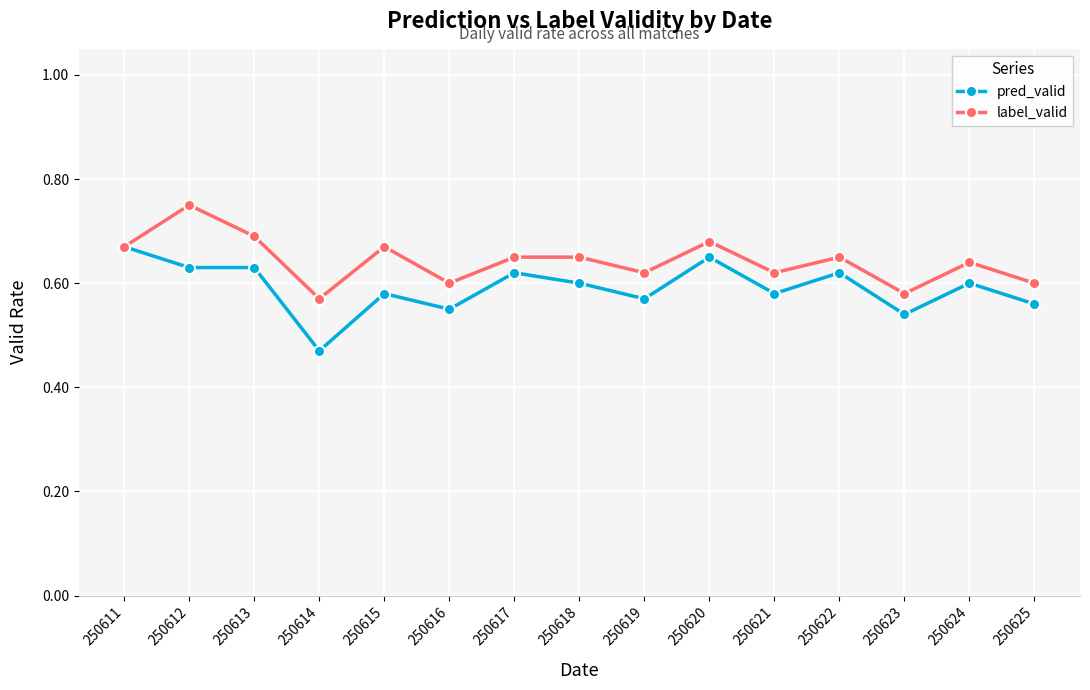

The value of pred_valid at 250618 is 1.0. True or false?

False